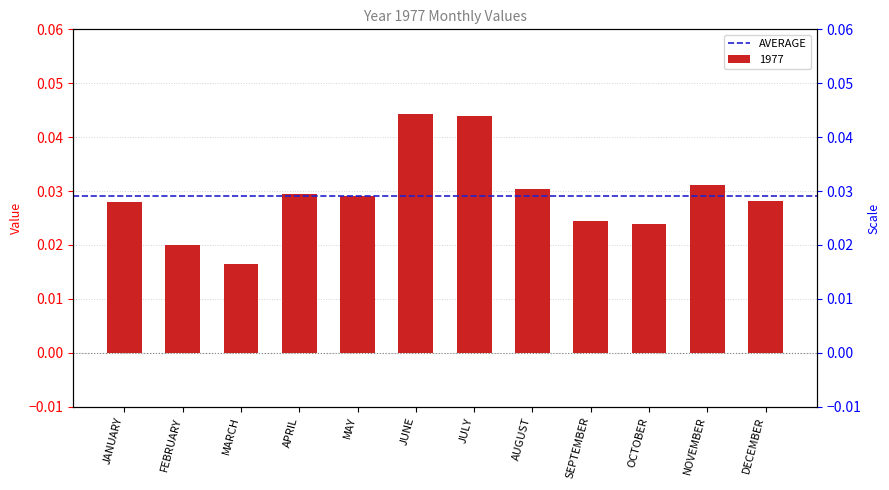

Which has a higher value, NOVEMBER or MAY?

NOVEMBER